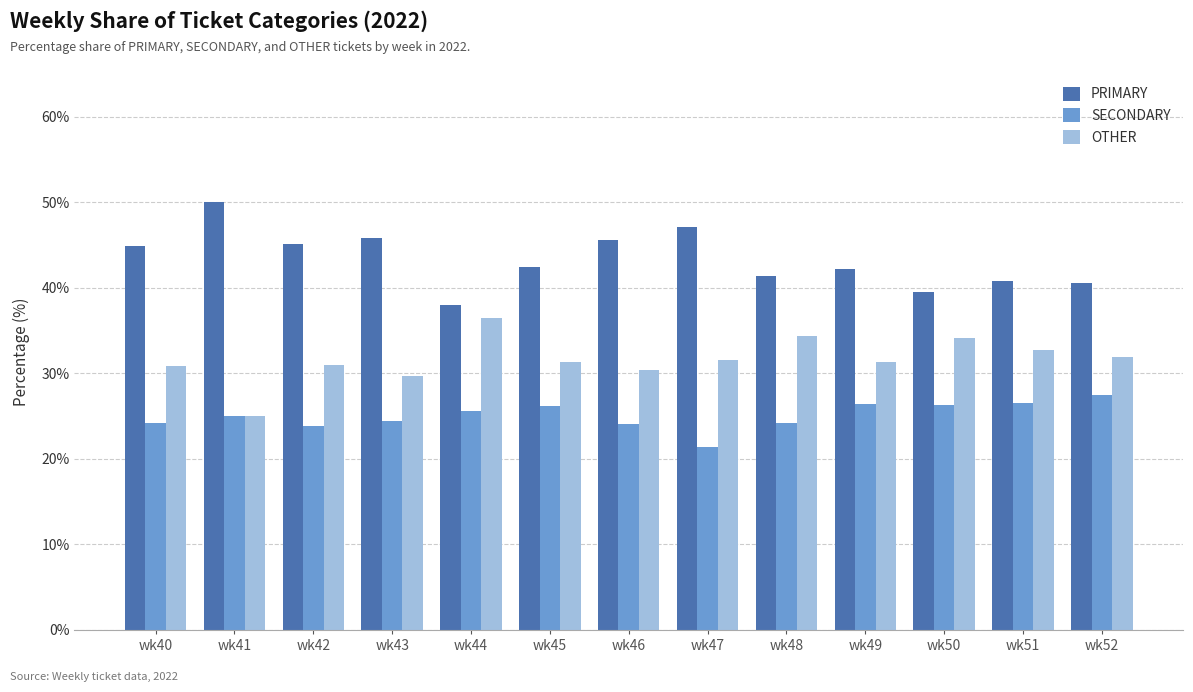

At how many categories does at least one series exceed 30?

13